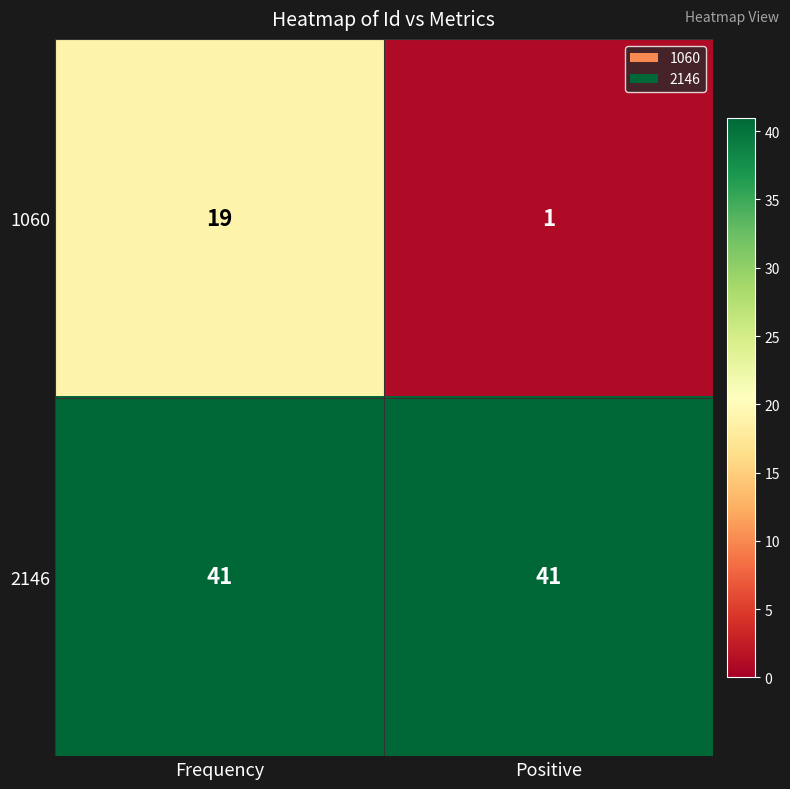

Count the number of data series in this chart.

2